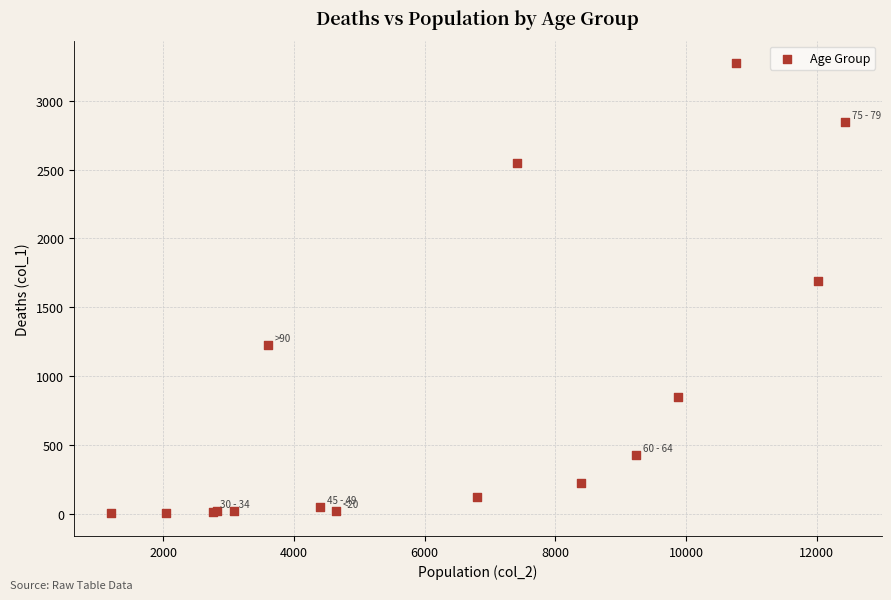

What Y value in the scatter plot is closest to 1638?

1690